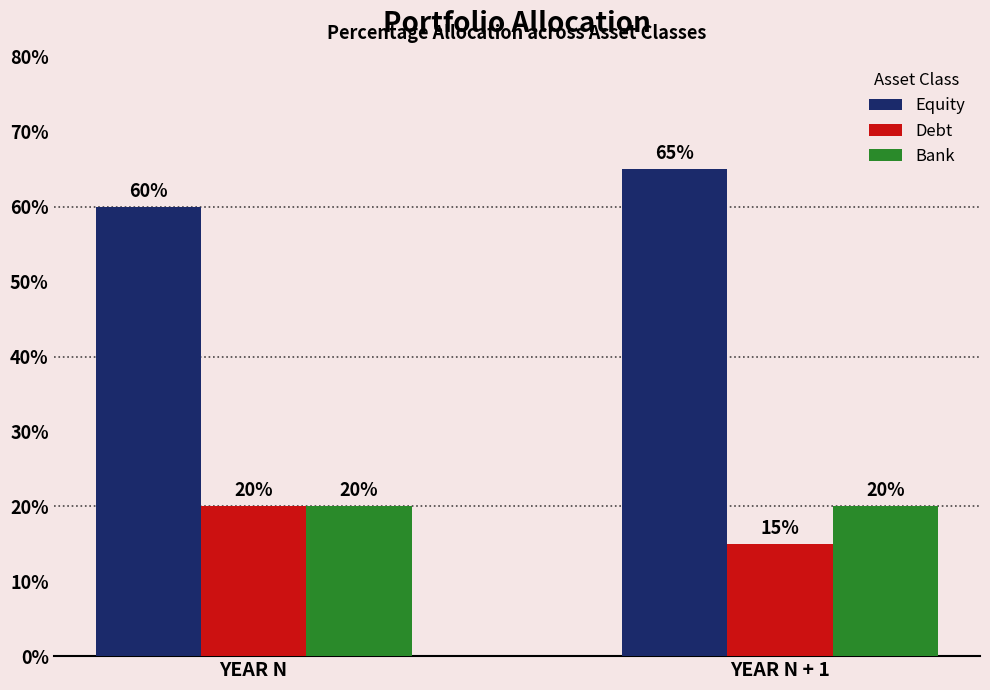

Is it true that Equity equals 36 at YEAR N + 1?

False